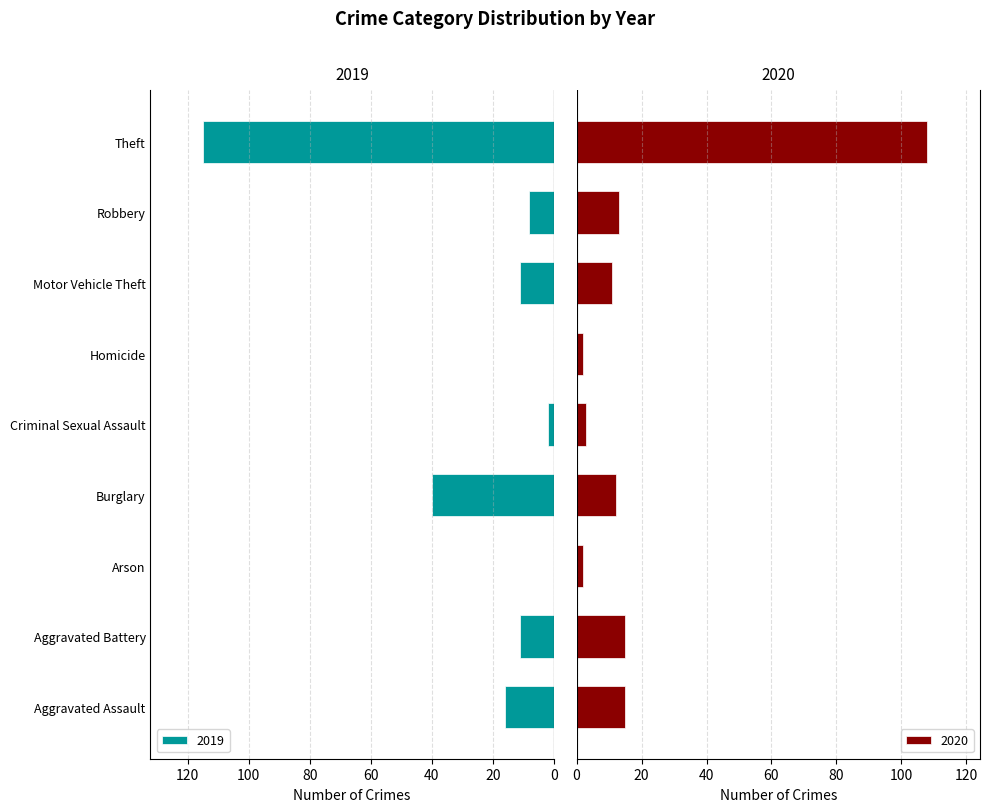

What is the value of the 2020 bar at the 2nd from the left?

15